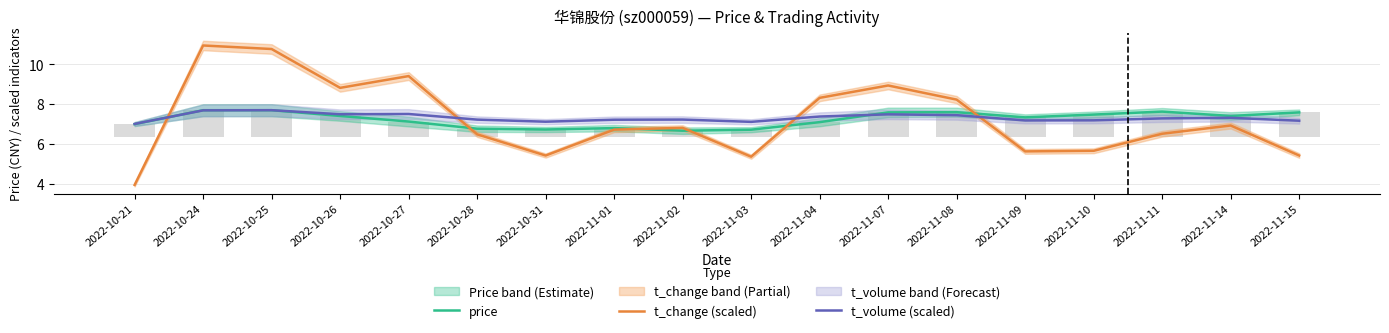

Which series has the widest spread of values?

t_change (scaled)